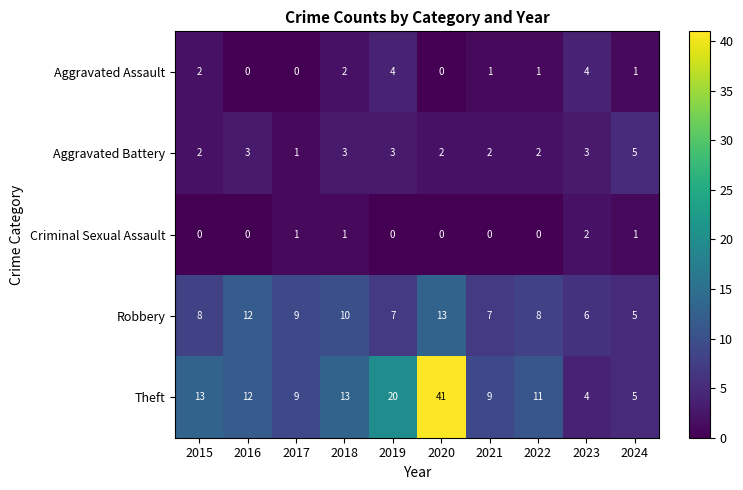

What is the sum of the Robbery values at 2017 and 2021?

16